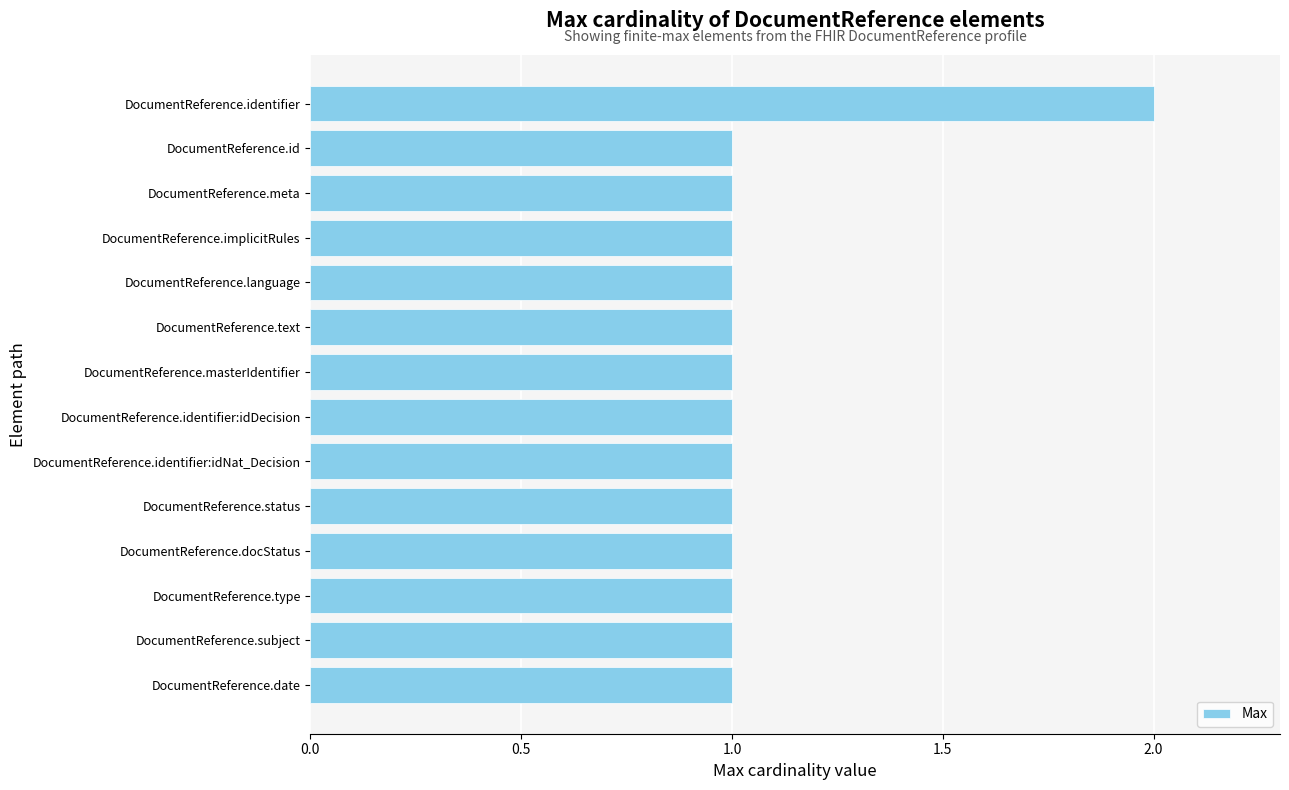

The value at DocumentReference.language is 1. True or false?

True